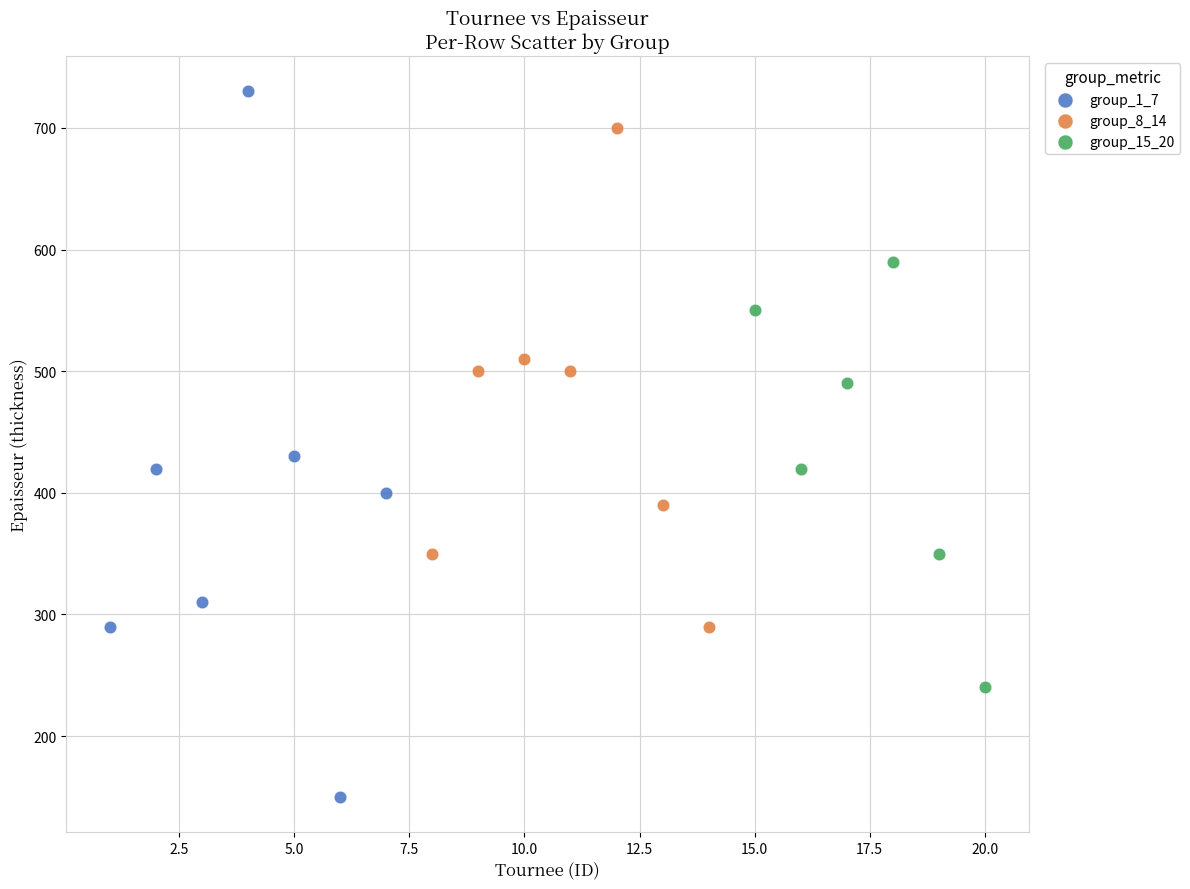

Which series reaches the maximum Y coordinate?

group_1_7